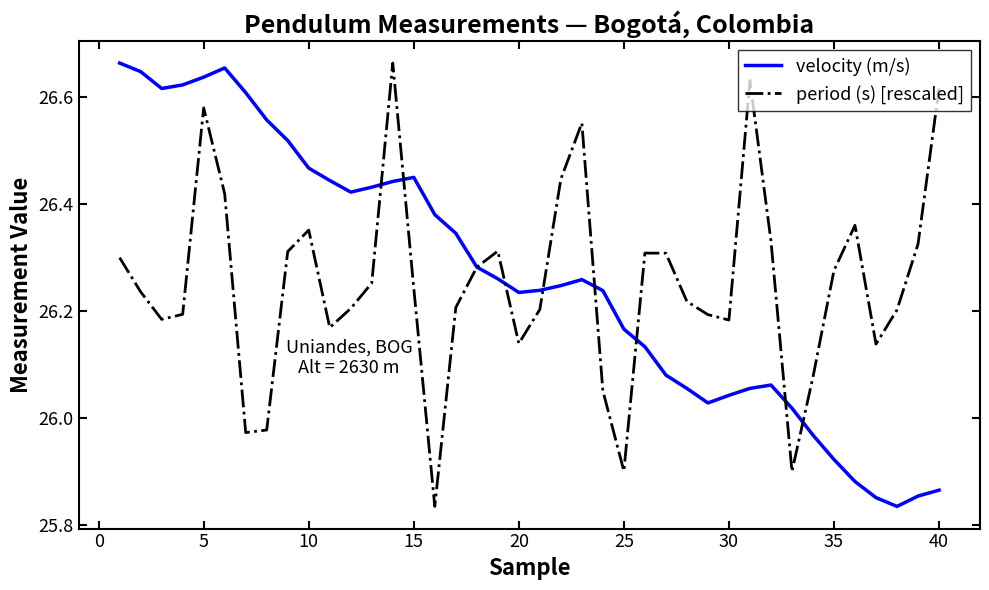

At which category is the sum across all series the highest?

5